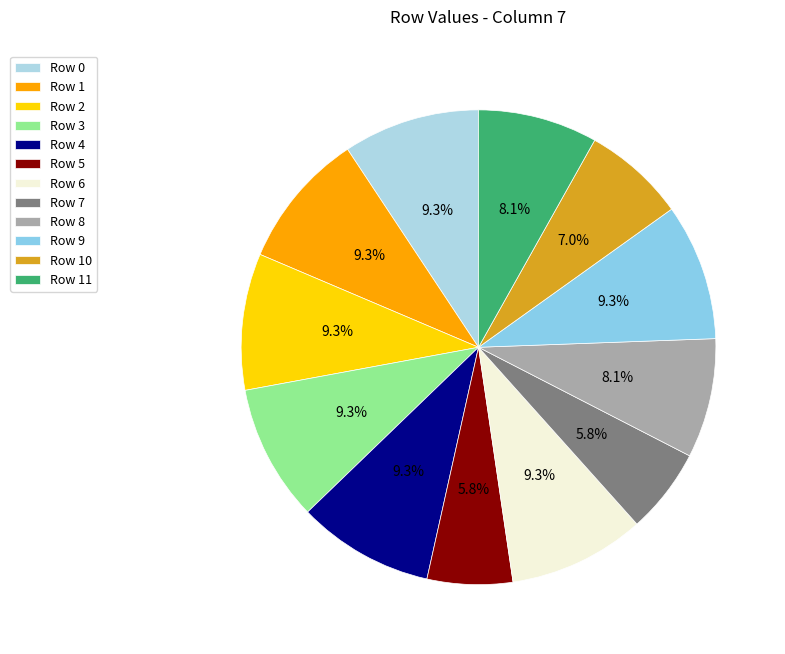

Is Row 5 the majority of the pie?

No